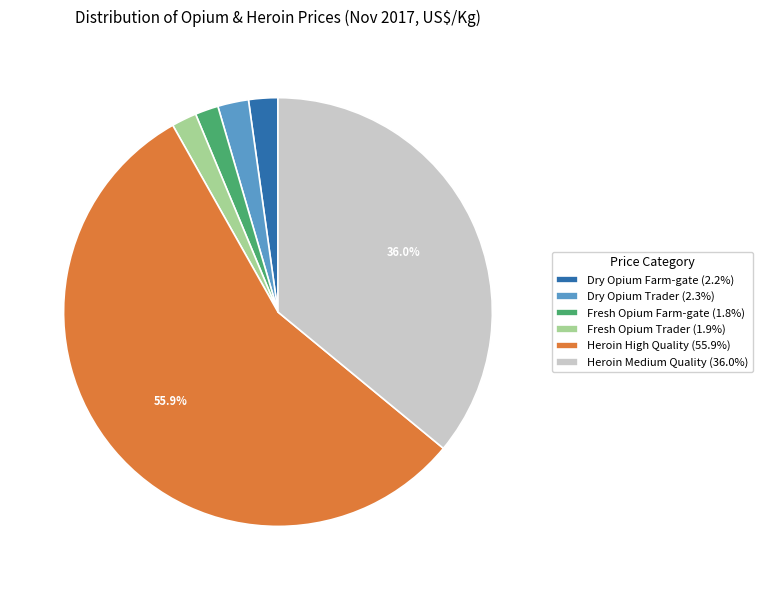

What percentage is the Heroin High Quality slice, to the nearest percent?

56%